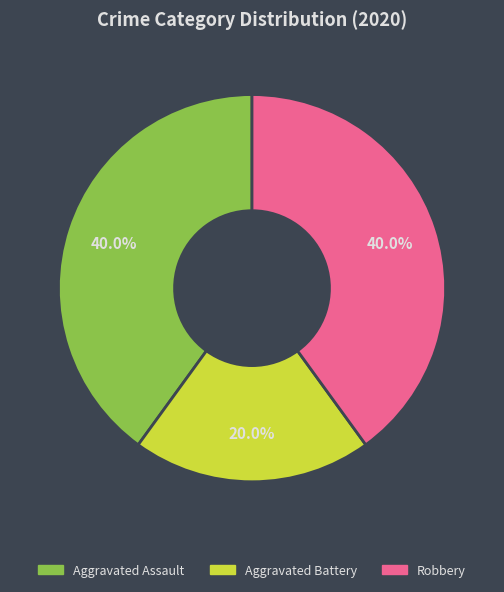

Combined, do Aggravated Battery and Aggravated Assault account for over 50%?

Yes